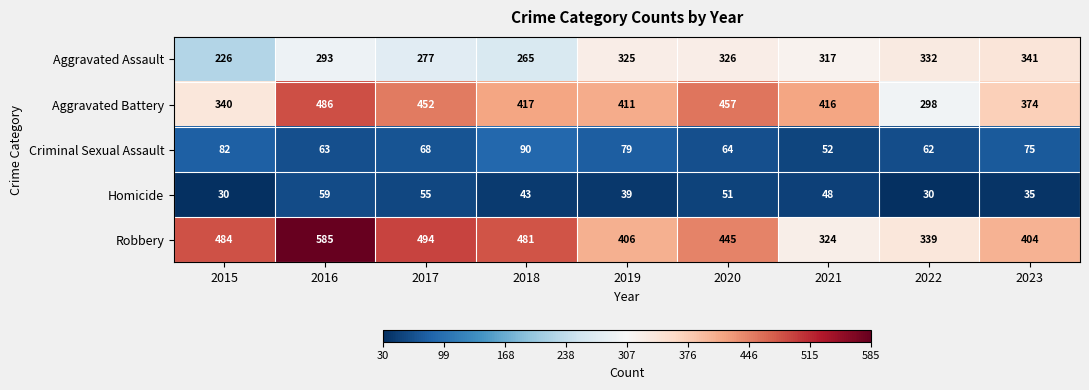

Which series has the largest total across all categories?

Robbery